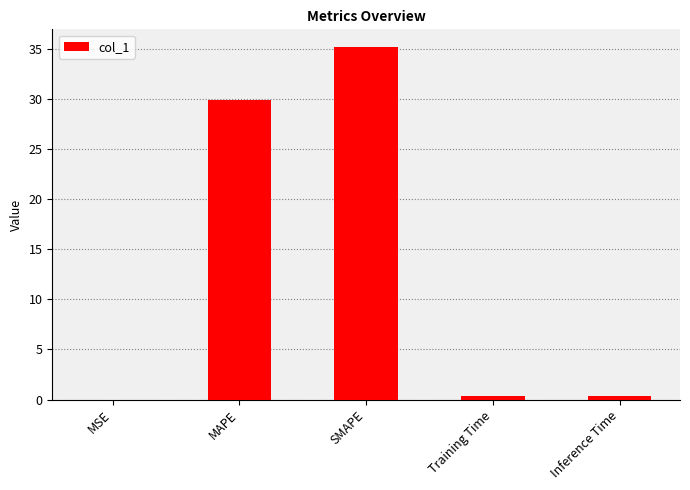

The chart shows a value of 29.9 at MAPE. True or false?

True